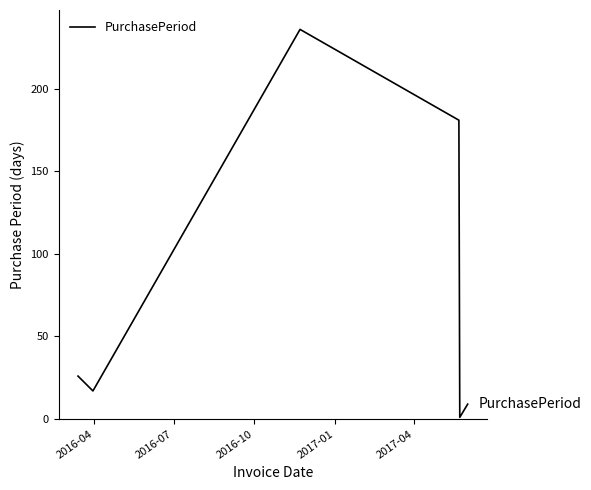

How many interior local peaks (higher than both neighbors) does the data have?

1